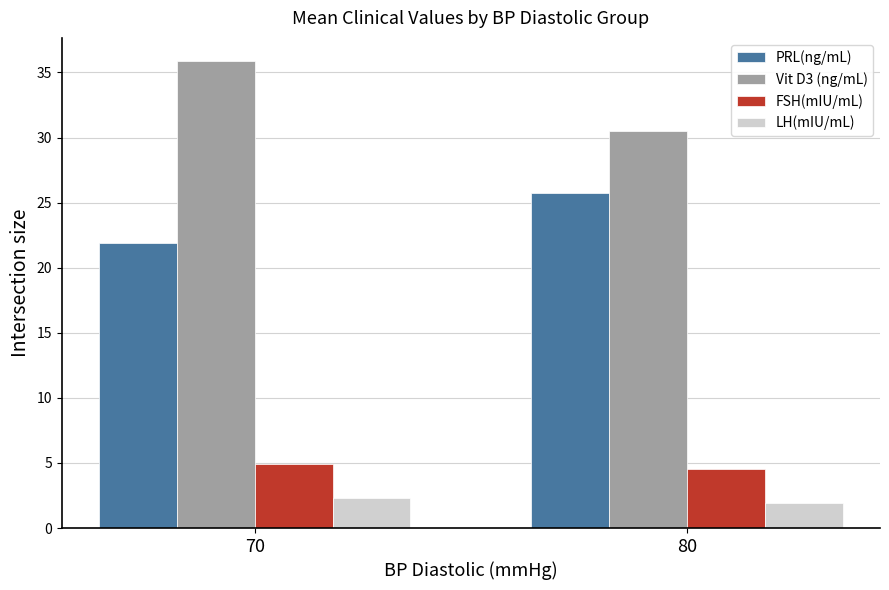

What is the difference between the FSH(mIU/mL) values at 70 and 80?

0.3